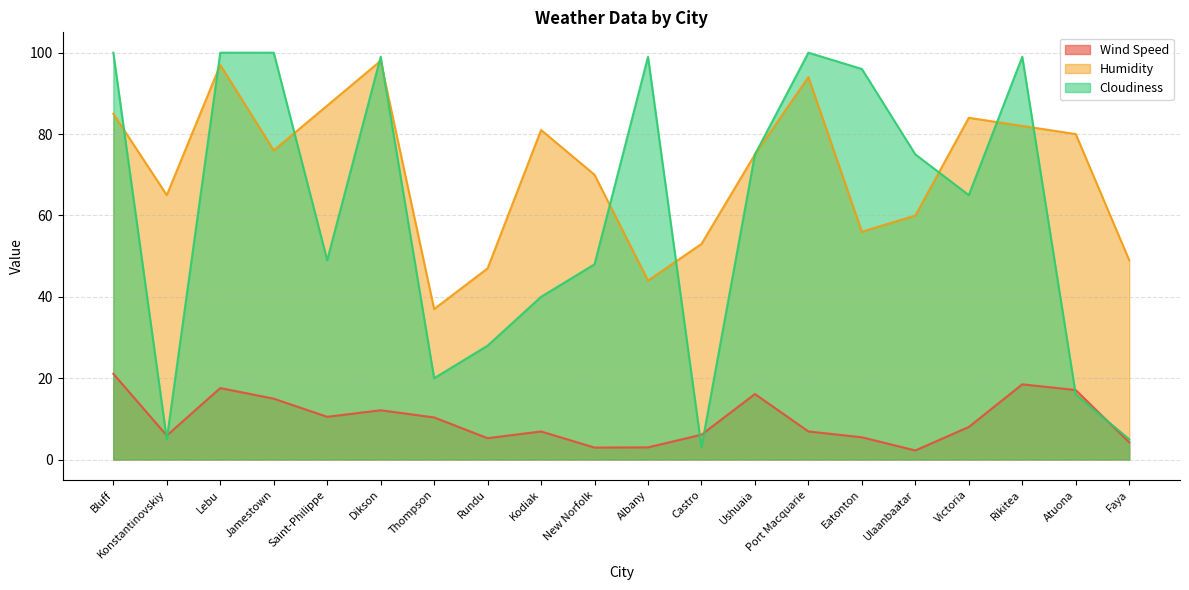

Reading left to right, what are all the values shown in this chart?

Wind Speed: Bluff=21.1	Konstantinovskiy=5.9	Lebu=17.6	Jamestown=15.0	Saint-Philippe=10.5	Dikson=12.1	Thompson=10.4	Rundu=5.3	Kodiak=6.9	New Norfolk=3.0	Albany=3.0	Castro=6.1	Ushuaia=16.1	Port Macquarie=6.9	Eatonton=5.5	Ulaanbaatar=2.2	Victoria=8.0	Rikitea=18.5	Atuona=17.1	Faya=4.2
Humidity: Bluff=85.0	Konstantinovskiy=65.0	Lebu=97.0	Jamestown=76.0	Saint-Philippe=87.0	Dikson=98.0	Thompson=37.0	Rundu=47.0	Kodiak=81.0	New Norfolk=70.0	Albany=44.0	Castro=53.0	Ushuaia=75.0	Port Macquarie=94.0	Eatonton=56.0	Ulaanbaatar=60.0	Victoria=84.0	Rikitea=82.0	Atuona=80.0	Faya=49.0
Cloudiness: Bluff=100.0	Konstantinovskiy=5.0	Lebu=100.0	Jamestown=100.0	Saint-Philippe=49.0	Dikson=99.0	Thompson=20.0	Rundu=28.0	Kodiak=40.0	New Norfolk=48.0	Albany=99.0	Castro=3.0	Ushuaia=75.0	Port Macquarie=100.0	Eatonton=96.0	Ulaanbaatar=75.0	Victoria=65.0	Rikitea=99.0	Atuona=16.0	Faya=5.0